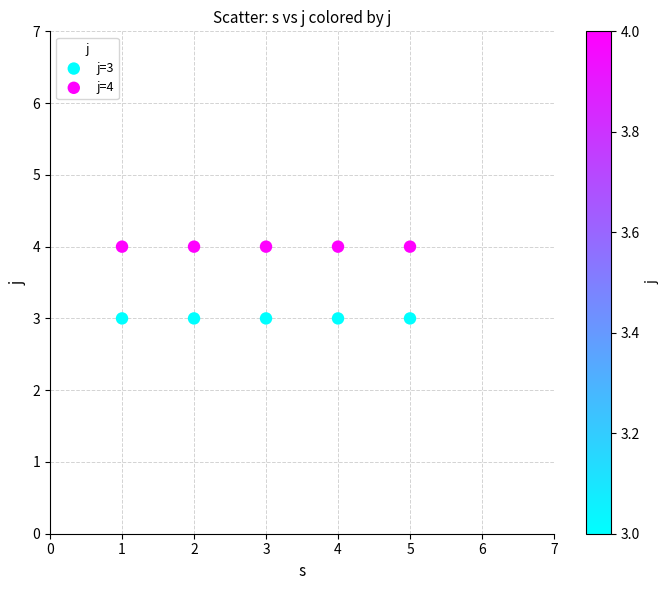

Which series contains the highest Y value?

j=4